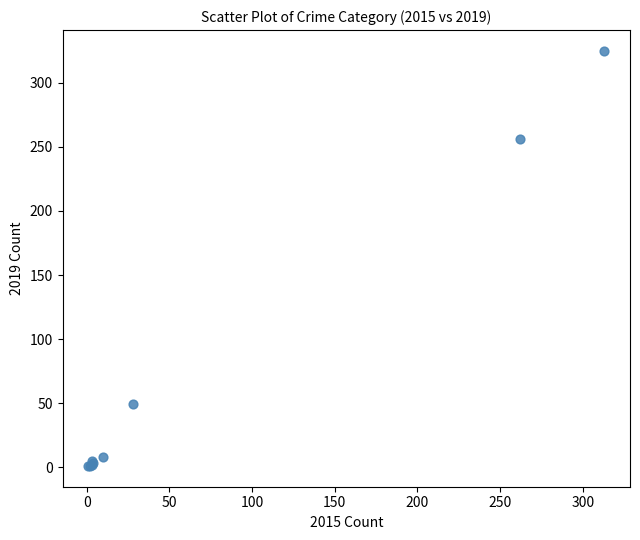

What Y value in the scatter plot is closest to 163?

256